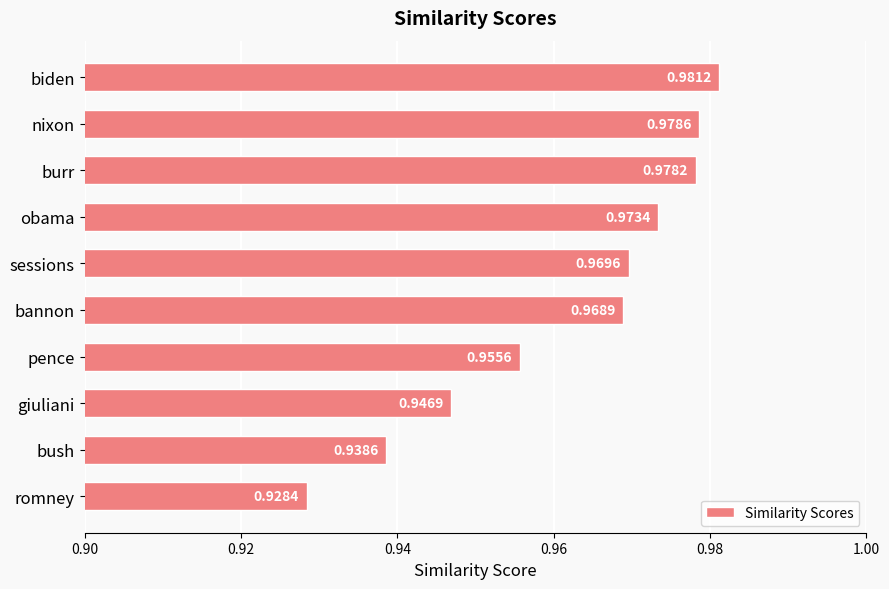

Which category has the lowest value across all series?

romney